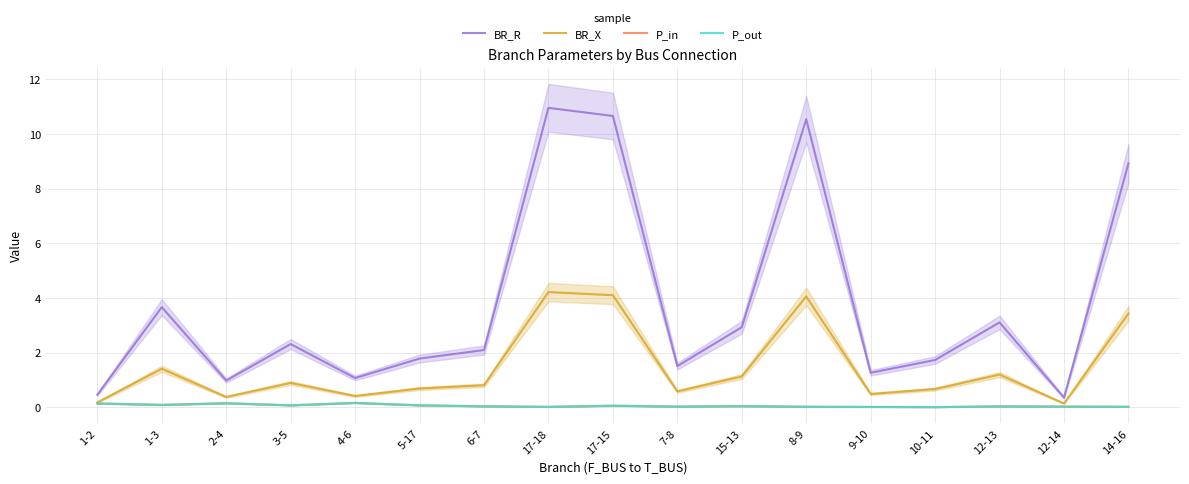

How many lines are shown in the chart?

4